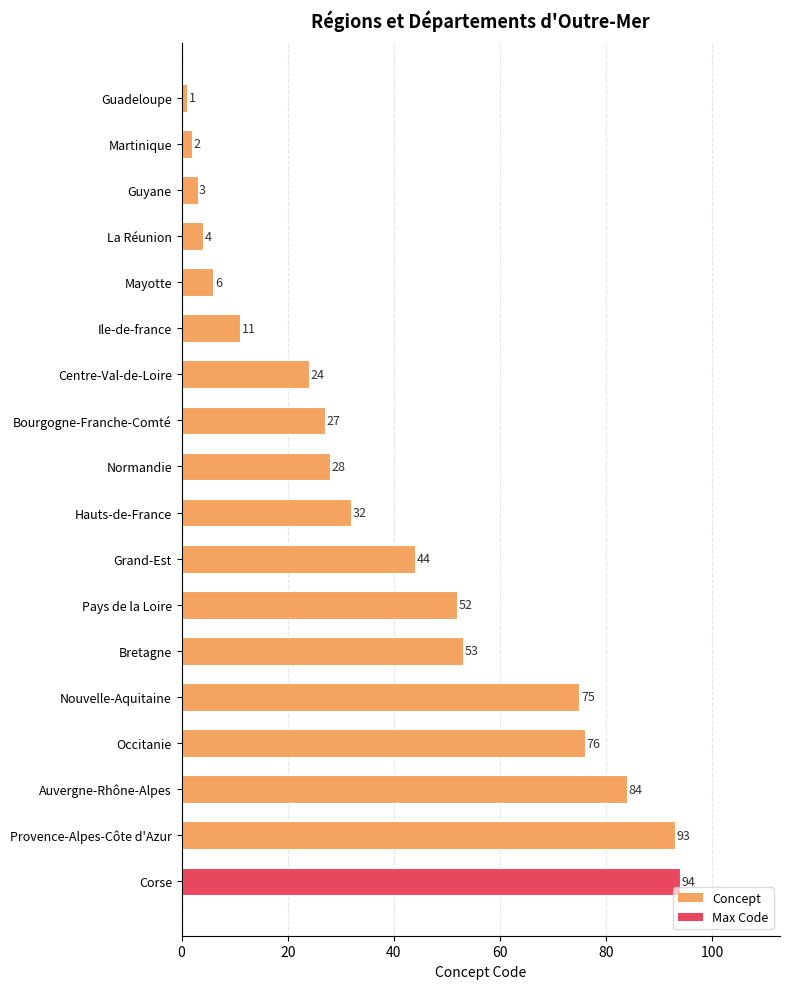

Where is the data nearest to the value 47?

Grand-Est